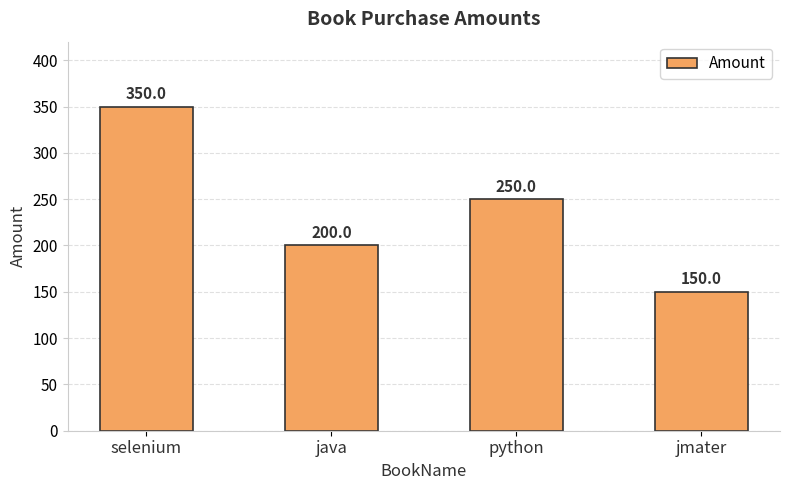

Rank the categories by value from highest to lowest.

selenium, python, java, jmater